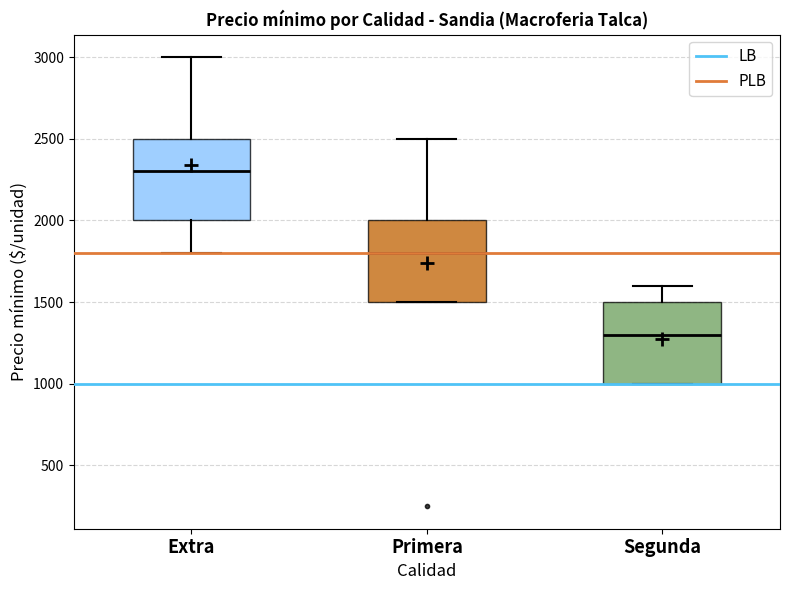

Reading left to right, transcribe this box plot: for each box, give where its median line is, the range the box spans, and where its two whiskers end, as read against the y-axis. The values are not printed on the chart, so give them approximately, as read against the axis.

Extra: median 2300, box 2000 to 2500, whiskers 1800 to 3000
Primera: median 1800, box 1500 to 2000, whiskers 1500 to 2500
Segunda: median 1300, box 1000 to 1500, whiskers 1000 to 1600